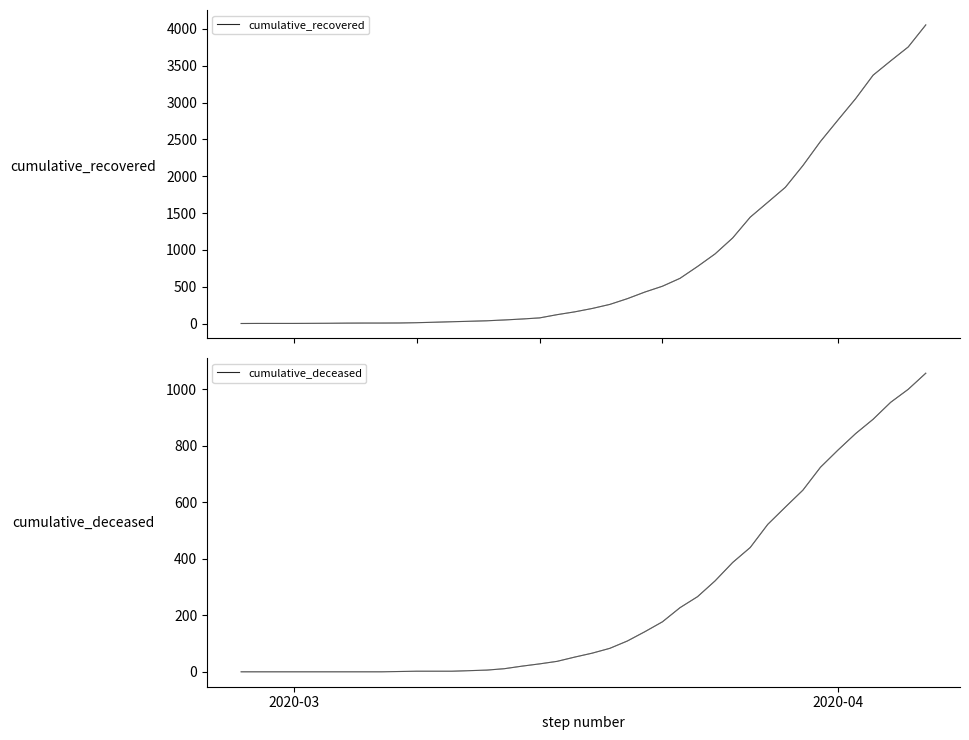

Which series has the largest total across all categories?

cumulative_recovered